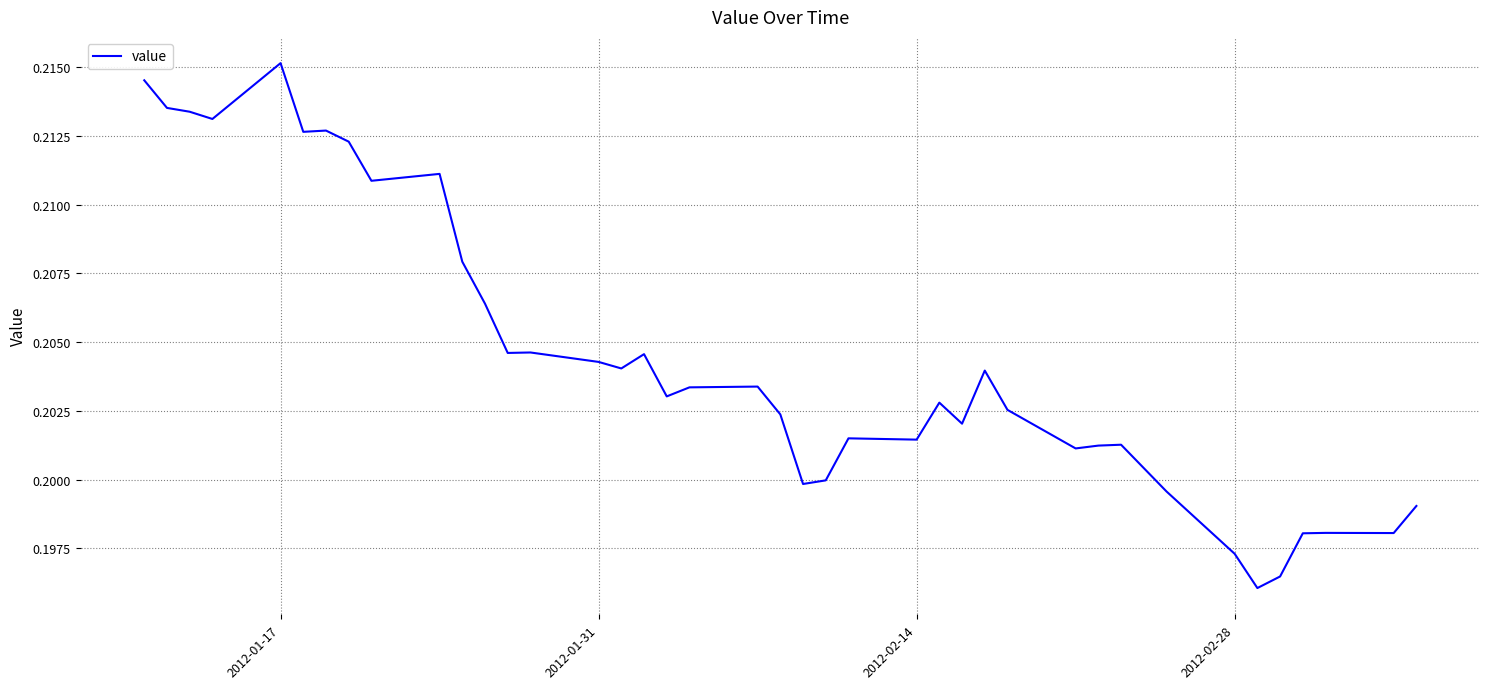

How many series are shown in this chart?

1